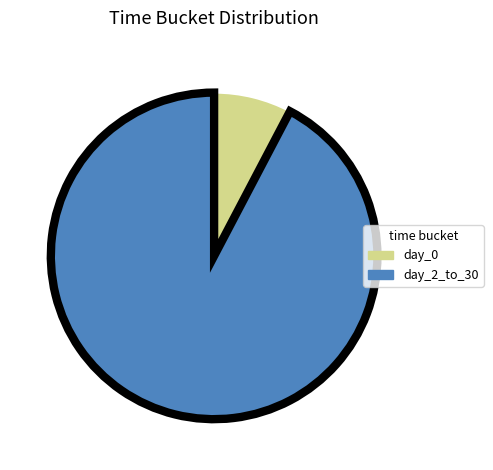

How many segments does this pie chart have?

2